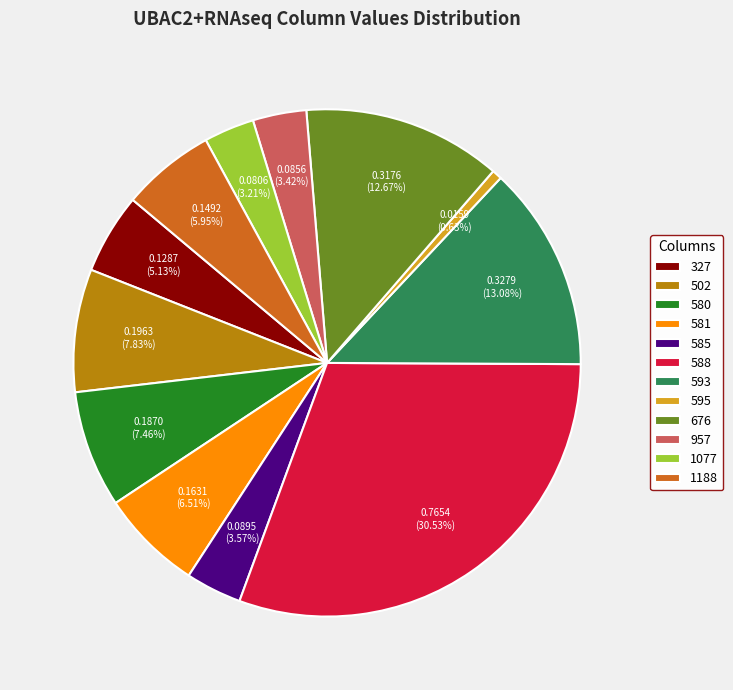

Between 588 and 593, which is larger?

588